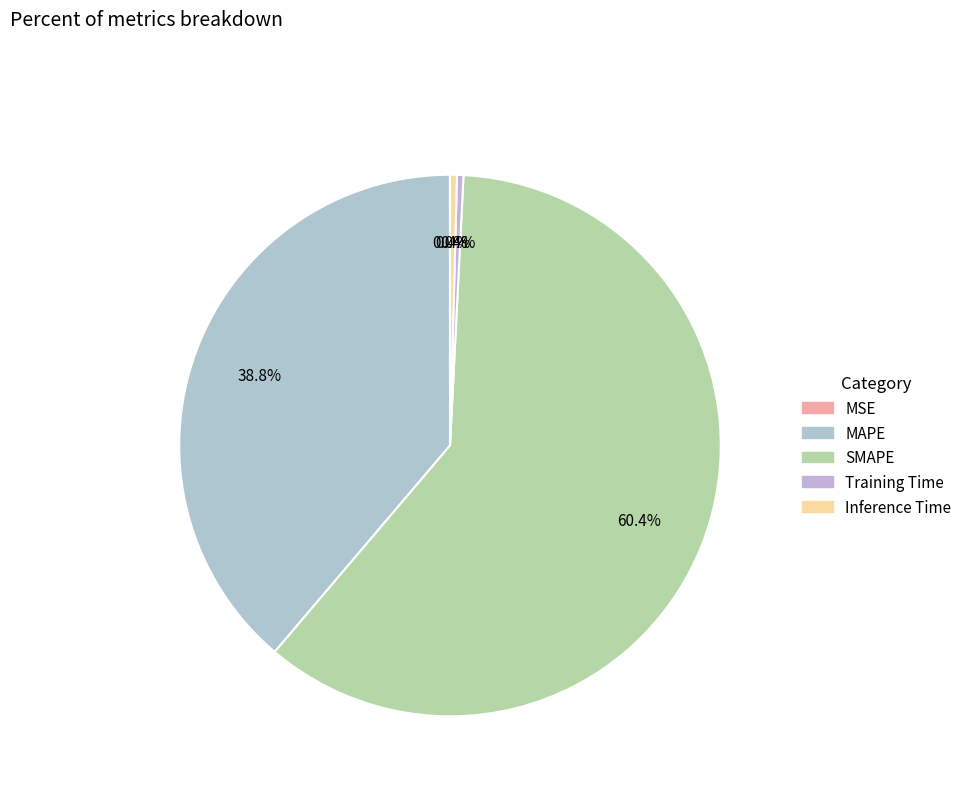

Which category has the smallest portion of the pie?

MSE